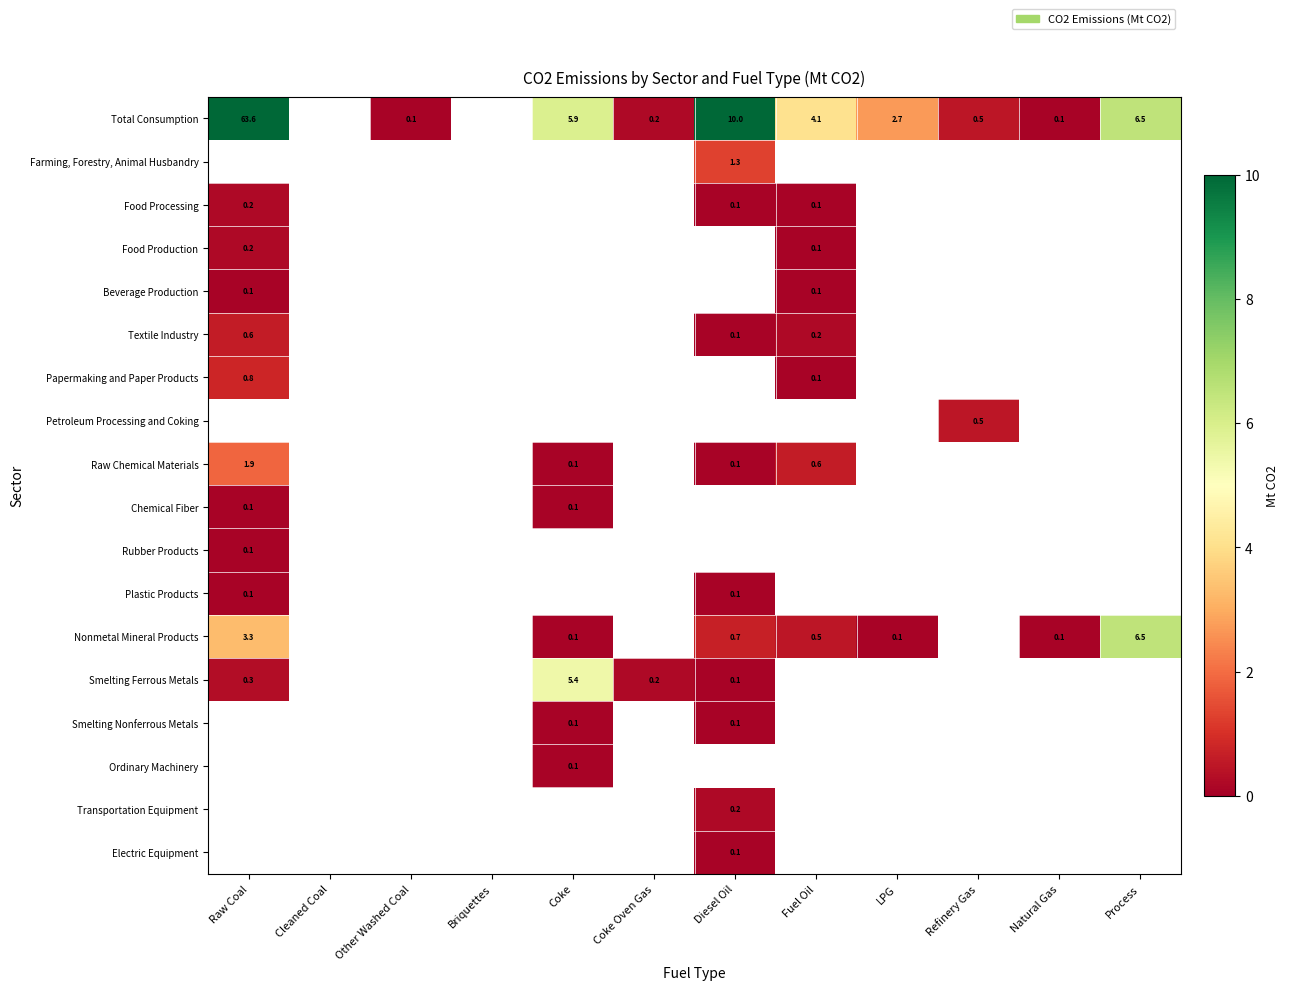

How many values in the Plastic Products series exceed 0?

2